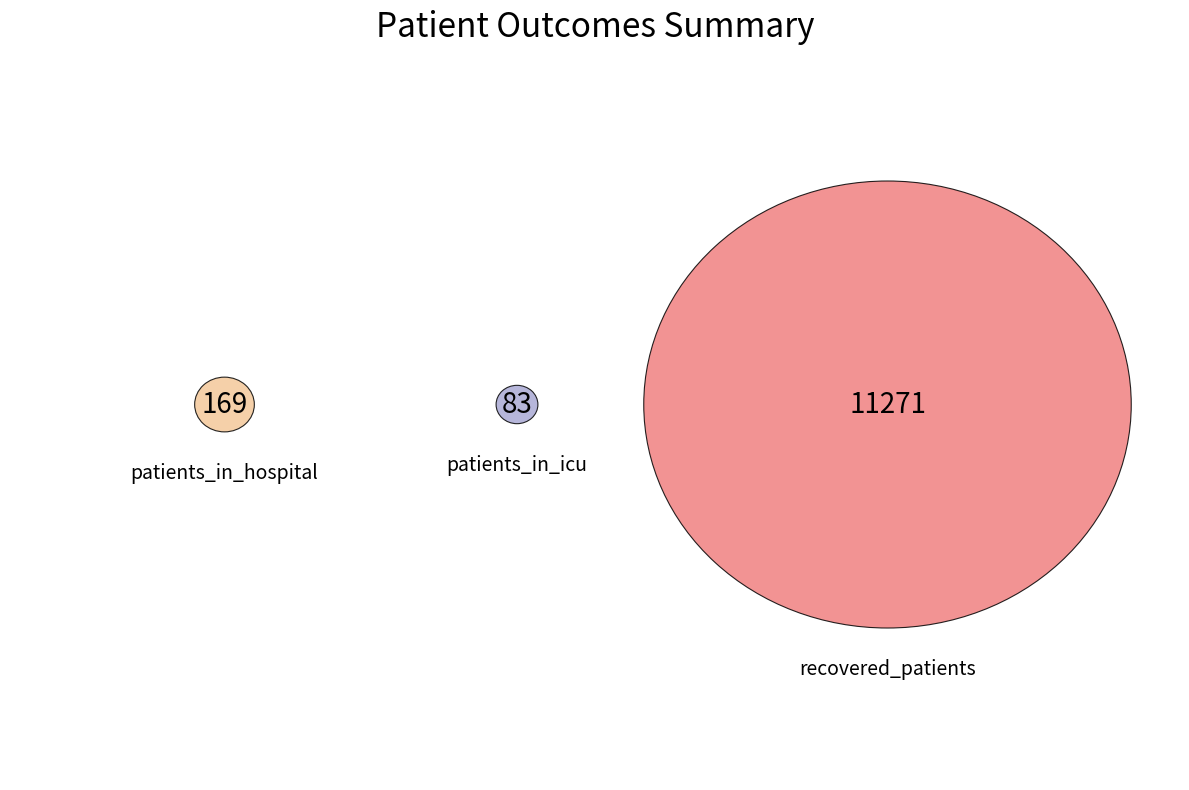

To the nearest percent, what is the average slice percentage?

2%